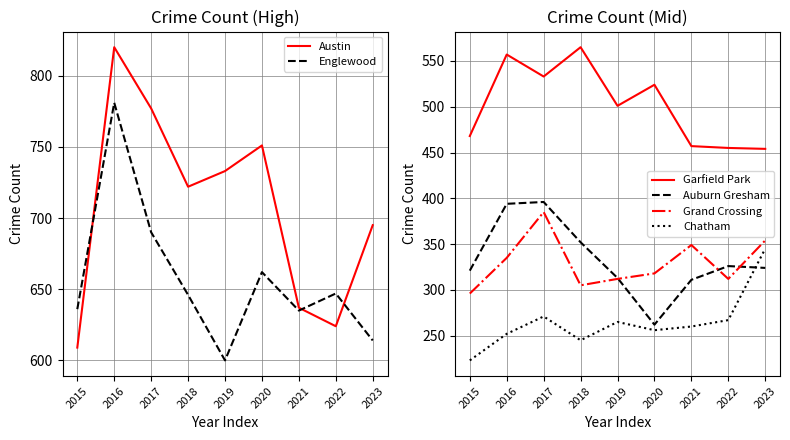

What are all the series names shown in the legend?

Austin, Englewood, Garfield Park, Auburn Gresham, Grand Crossing, Chatham